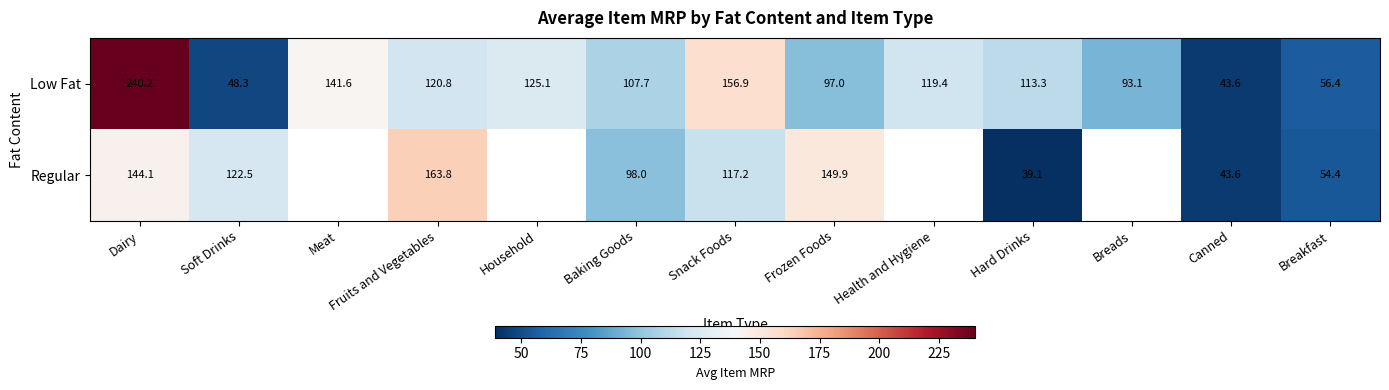

At how many categories does at least one series exceed 110?

9